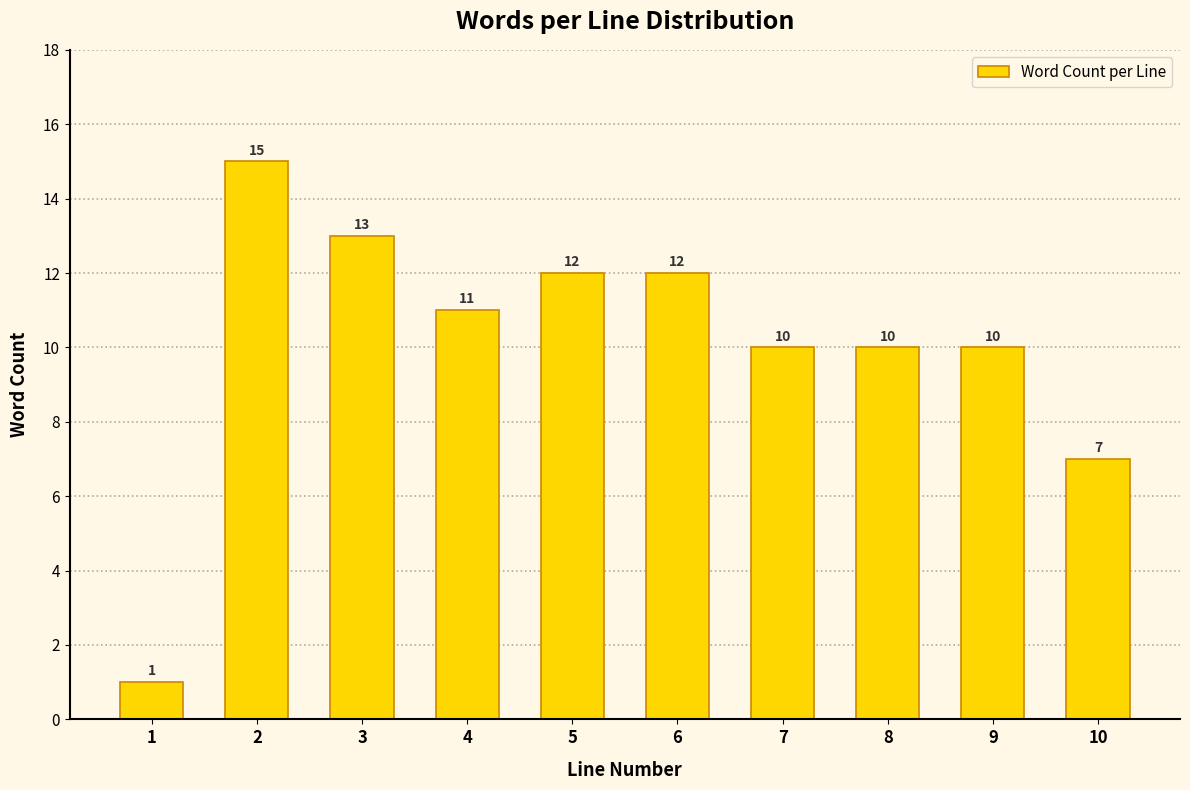

Reading left to right, what are all the values shown in this chart?

1	15	13	11	12	12	10	10	10	7